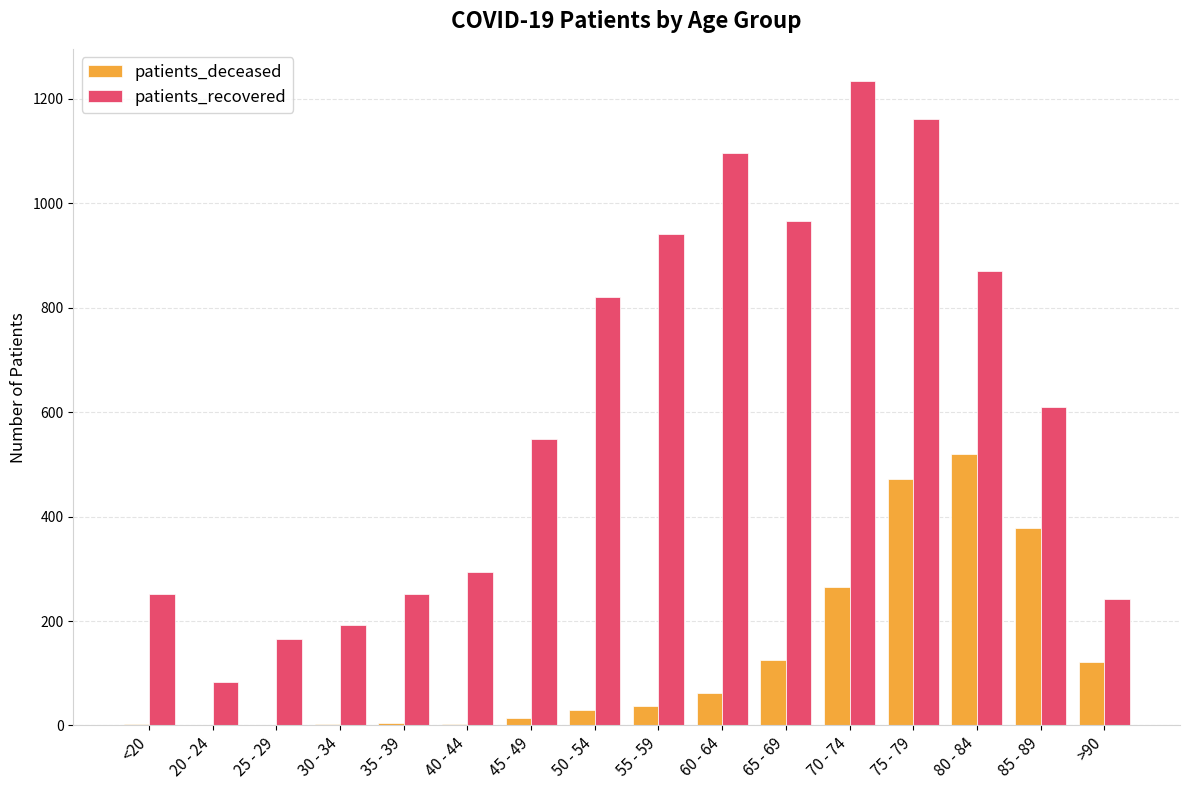

At which category is the sum across all series the highest?

75 - 79